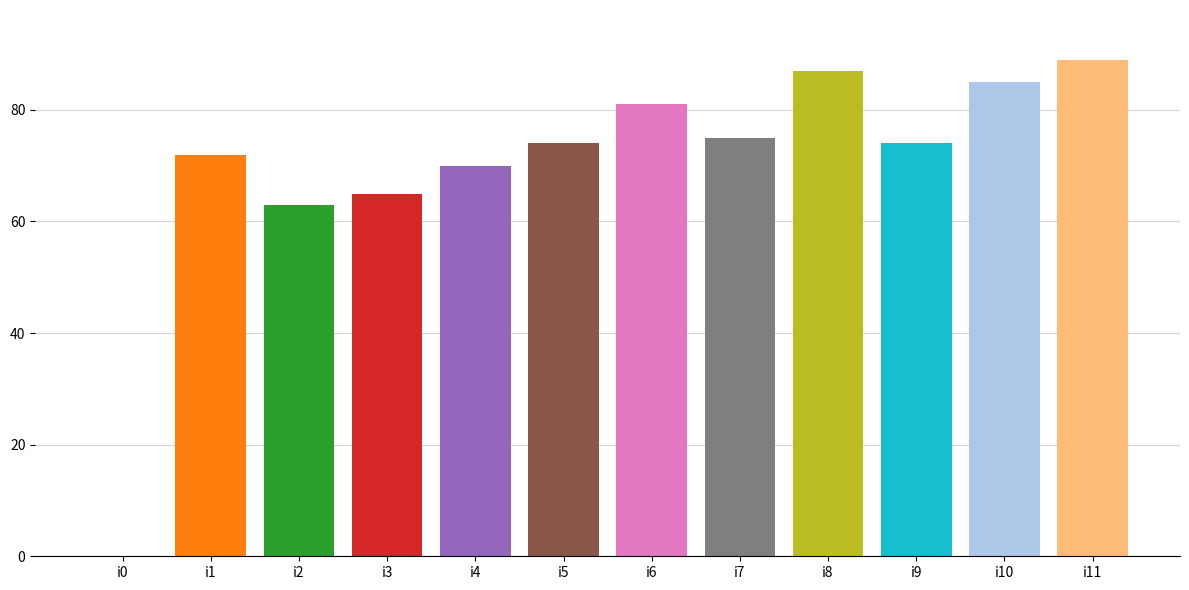

Reading left to right, what are all the values shown in this chart?

i0=0	i1=72	i2=63	i3=65	i4=70	i5=74	i6=81	i7=75	i8=87	i9=74	i10=85	i11=89